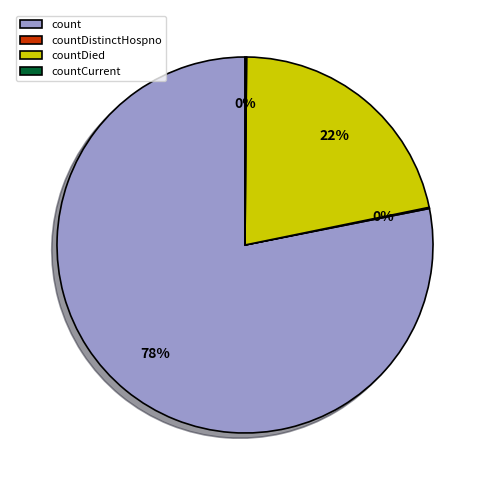

Which category has the biggest portion of the pie?

count